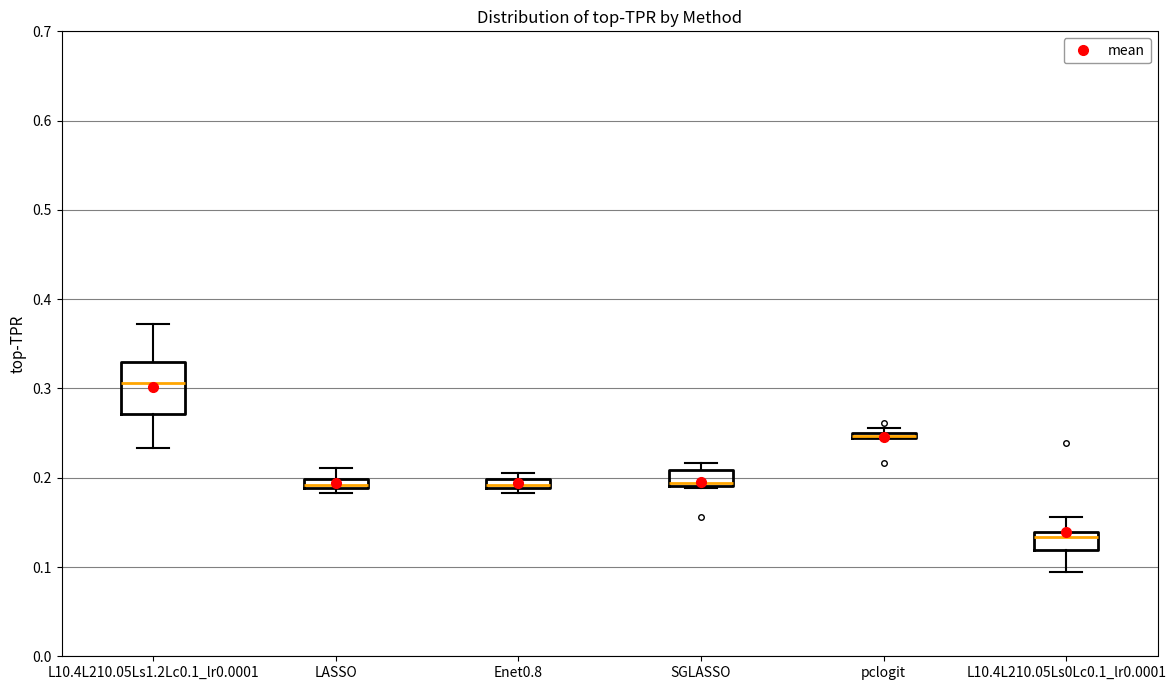

Which box is the tallest, from its lower edge to its upper edge?

L10.4L210.05Ls1.2Lc0.1_lr0.0001